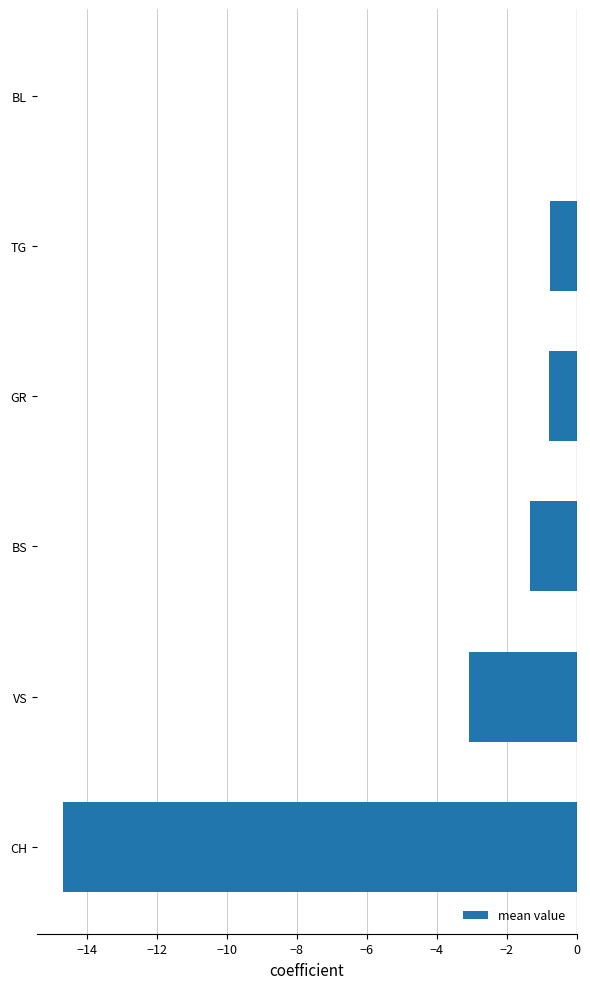

Is it true that the value at BL is 7.6?

False